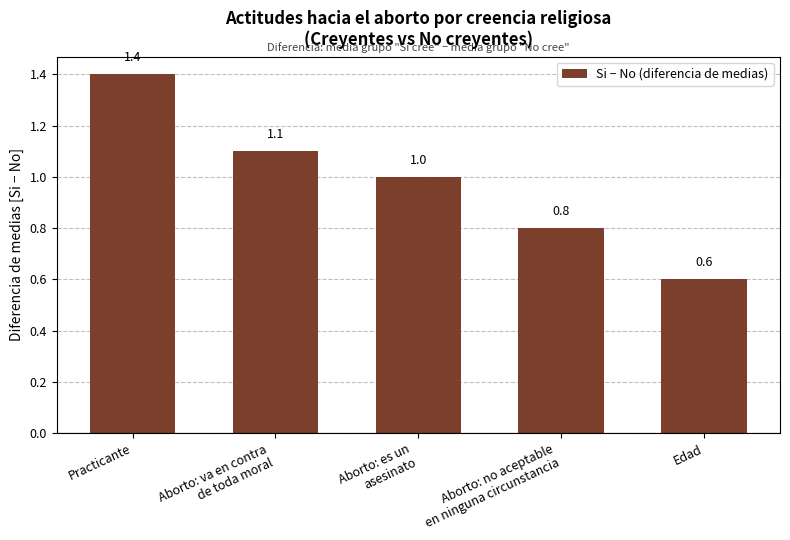

What is the ratio of the value at Practicante to the value at Aborto: va en contra
de toda moral?

1.3